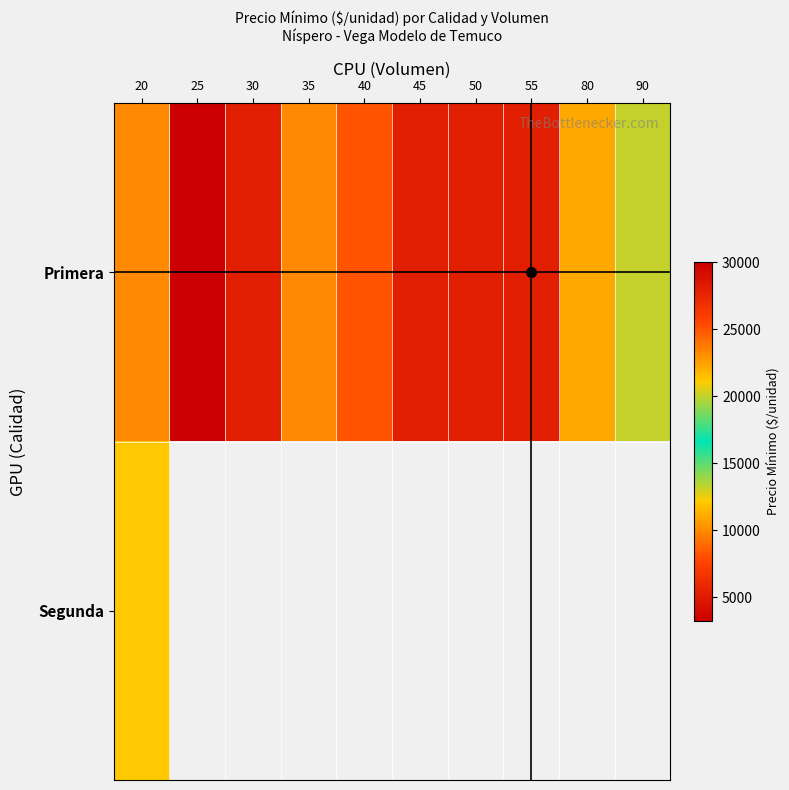

What is the difference between the Primera values at 55 and 80?

17000.0